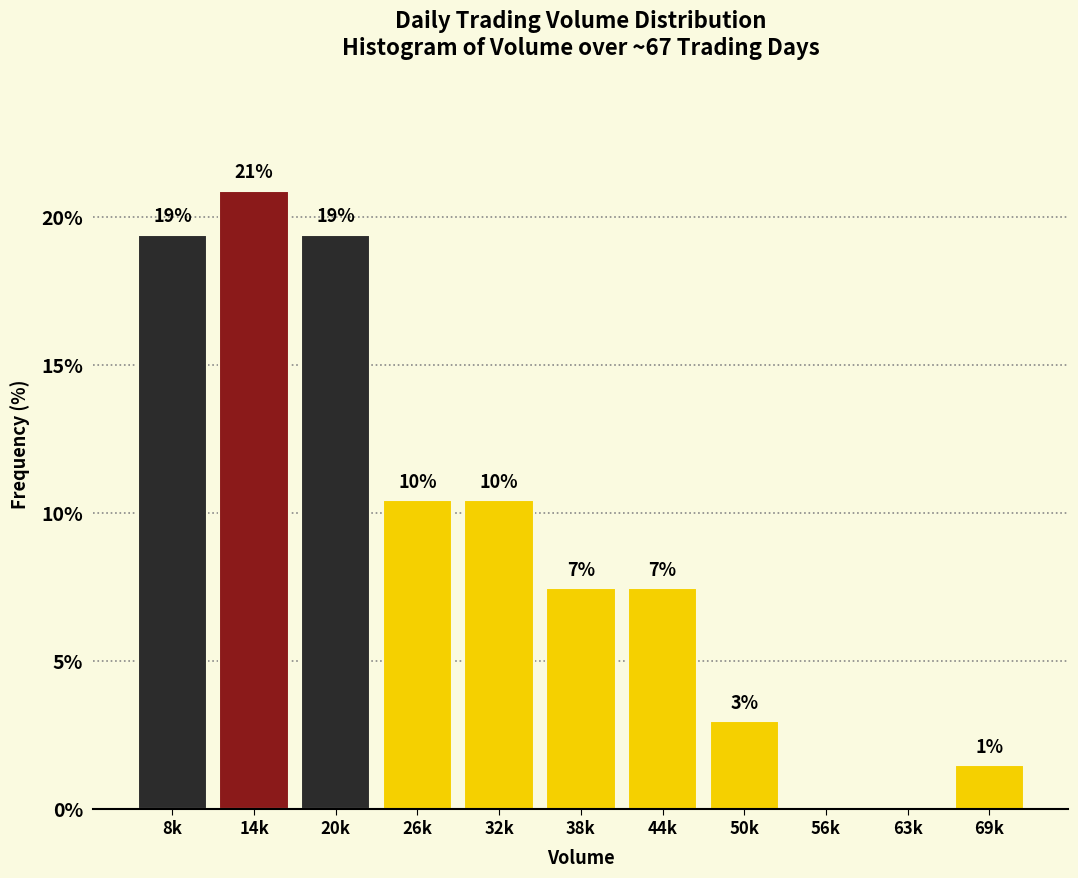

Are the bars horizontal?

No